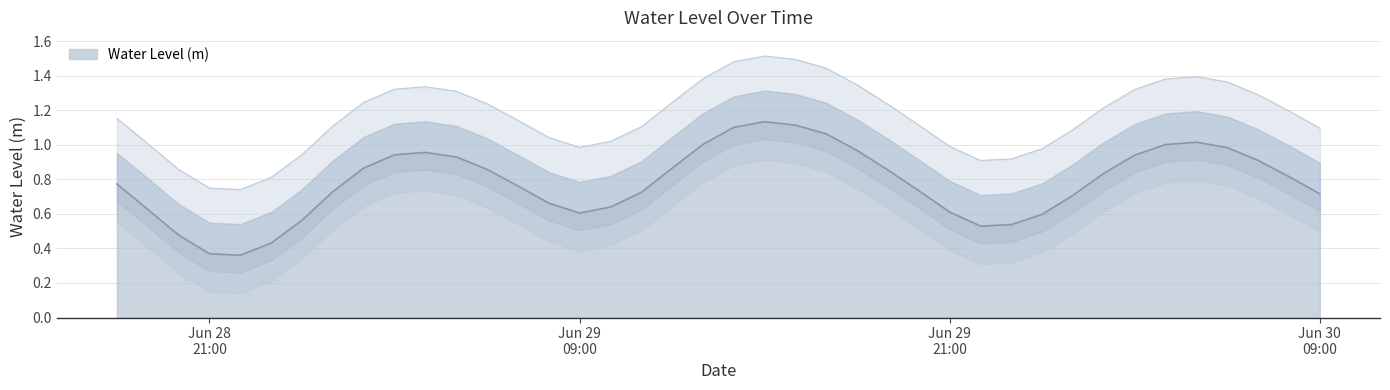

What is the difference between the maximum and second lowest values?

0.8